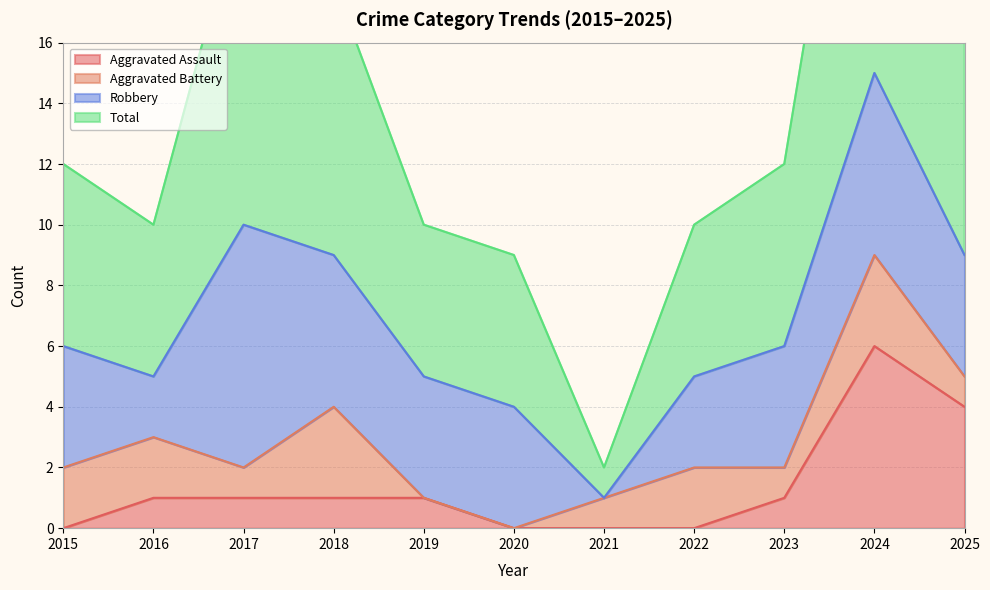

Is it true that Total equals 3 at 2021?

False